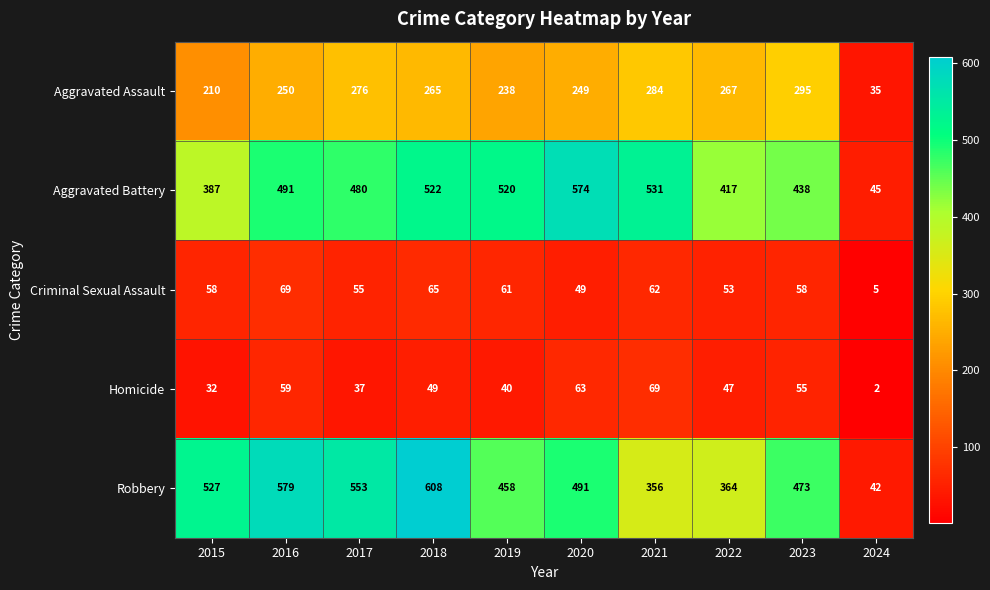

What is the difference between the Aggravated Battery values at 2022 and 2019?

103